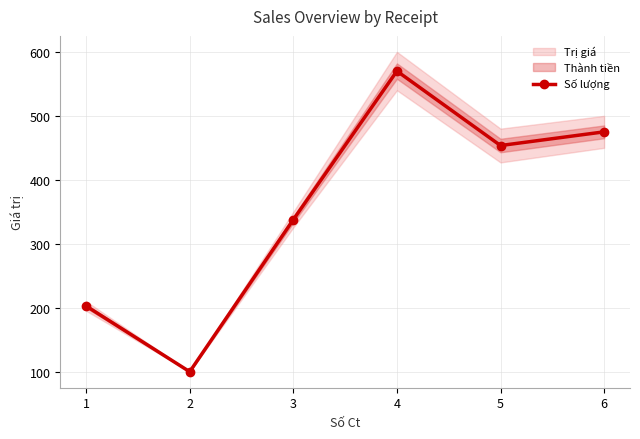

List the labels in order of value, smallest first.

2, 1, 3, 5, 6, 4